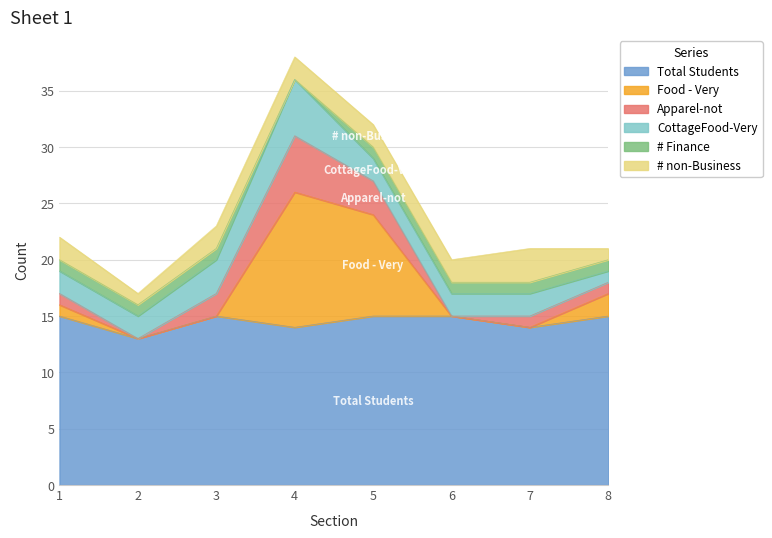

At which category does # Finance reach its first local valley?

4